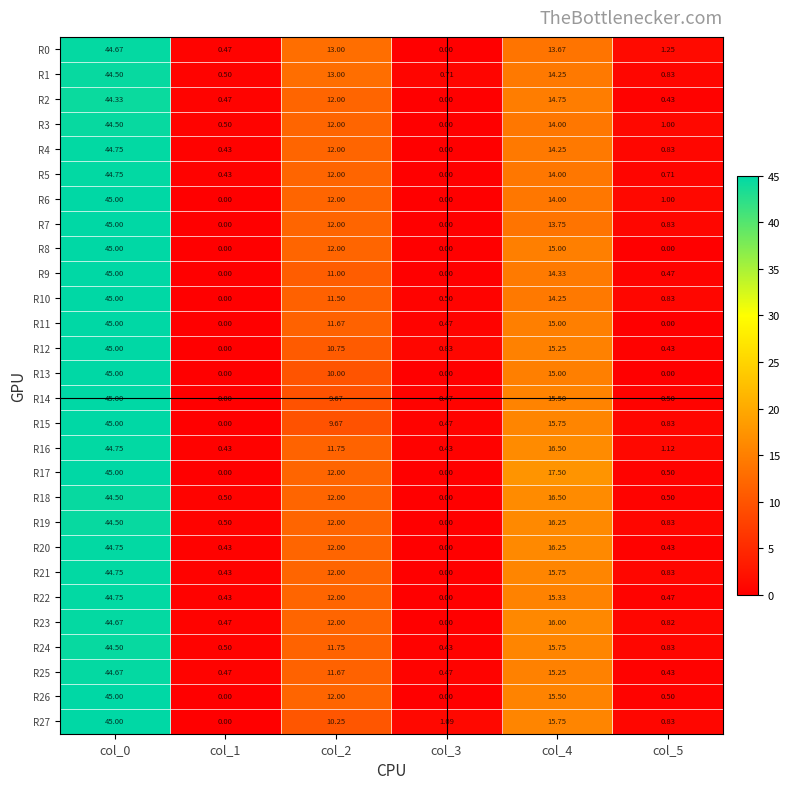

Count the number of data series in this chart.

28